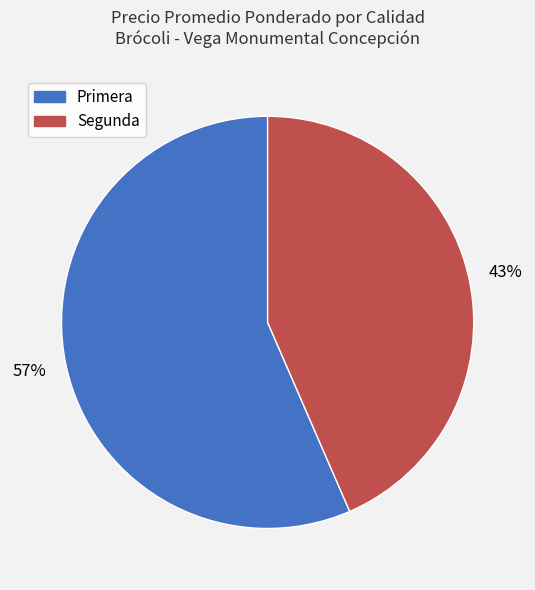

Which slice is the largest?

Primera